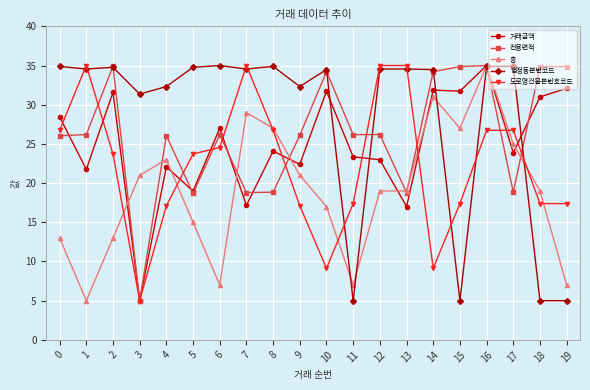

Where does the 층 series first go above 19?

3